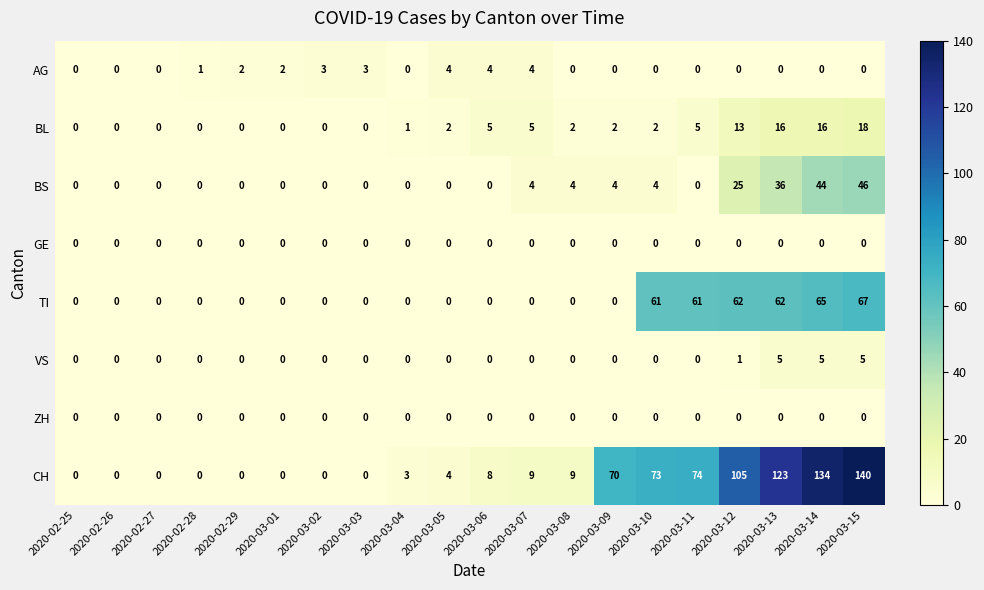

How many categories are shown in the chart?

20